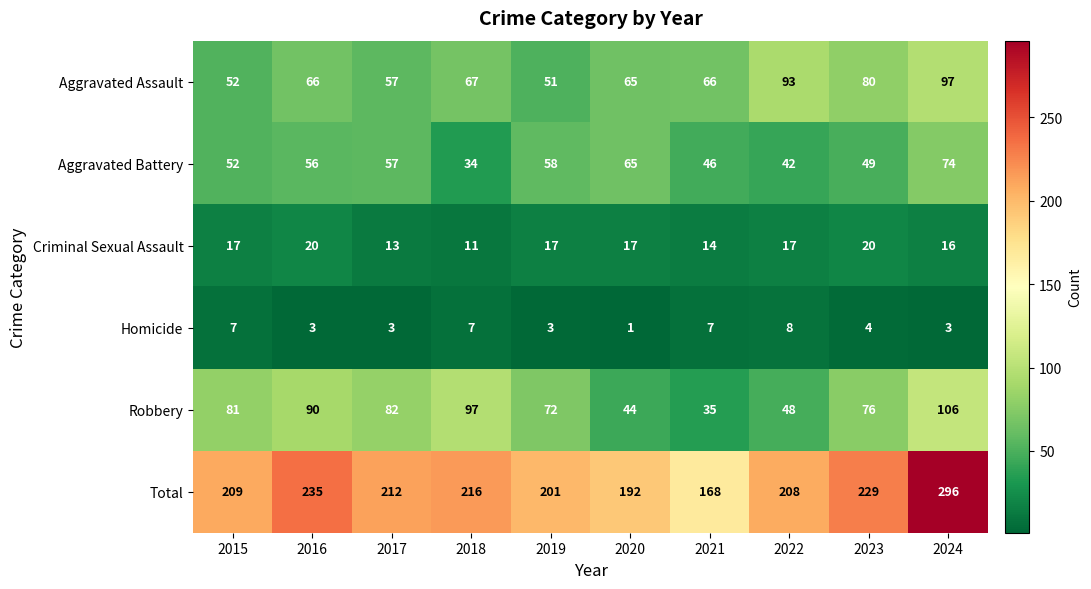

Which series has the largest range (max minus min)?

Total